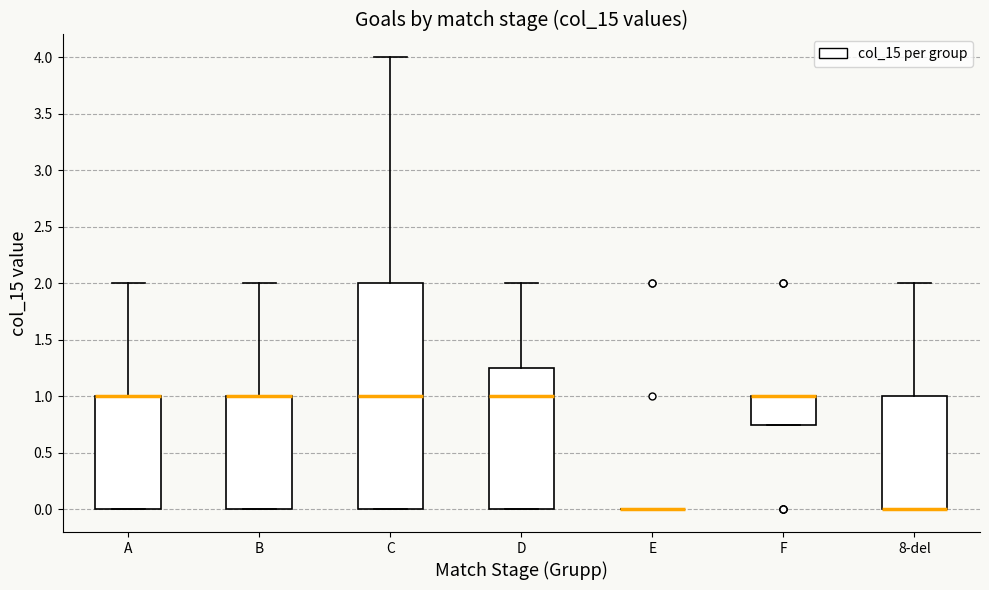

Where is the upper edge of the box for B on the y-axis? The values are not printed on the chart, so give them approximately, as read against the axis.

1.00